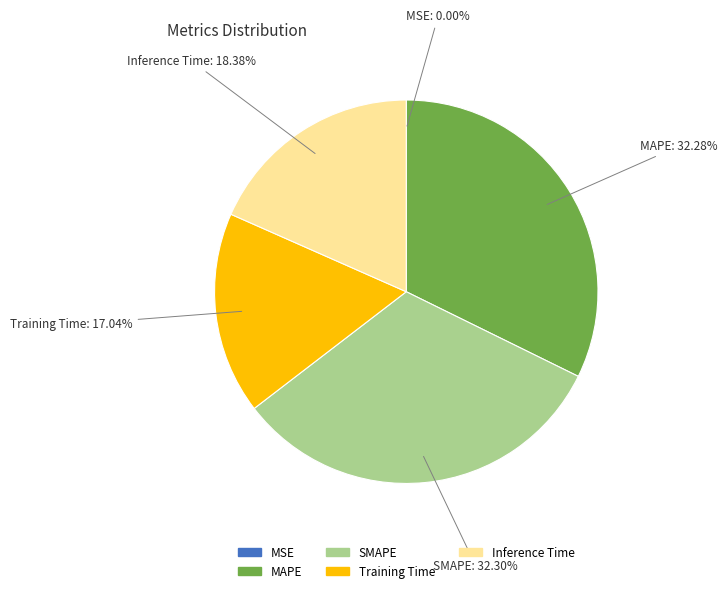

Is there a majority slice in this chart?

No